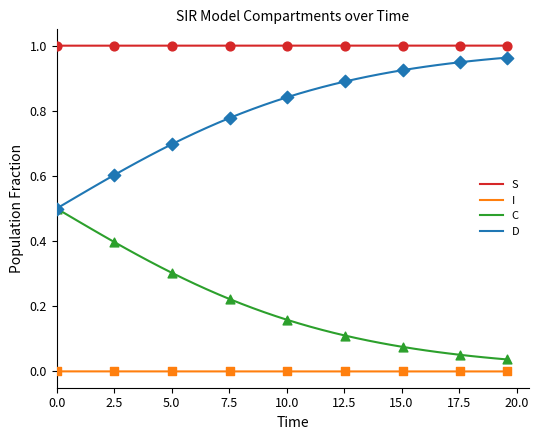

Which series has the largest total across all categories?

S